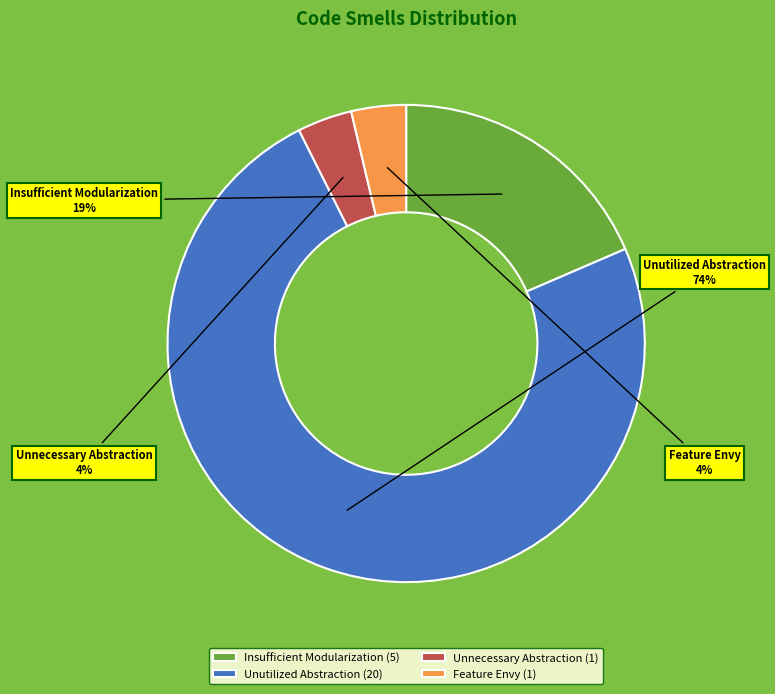

Combined, do Unnecessary Abstraction and Insufficient Modularization account for over 50%?

No